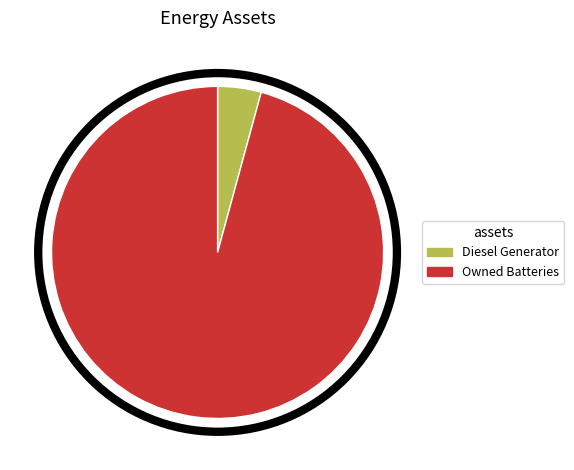

Which category has the smallest portion of the pie?

Diesel Generator